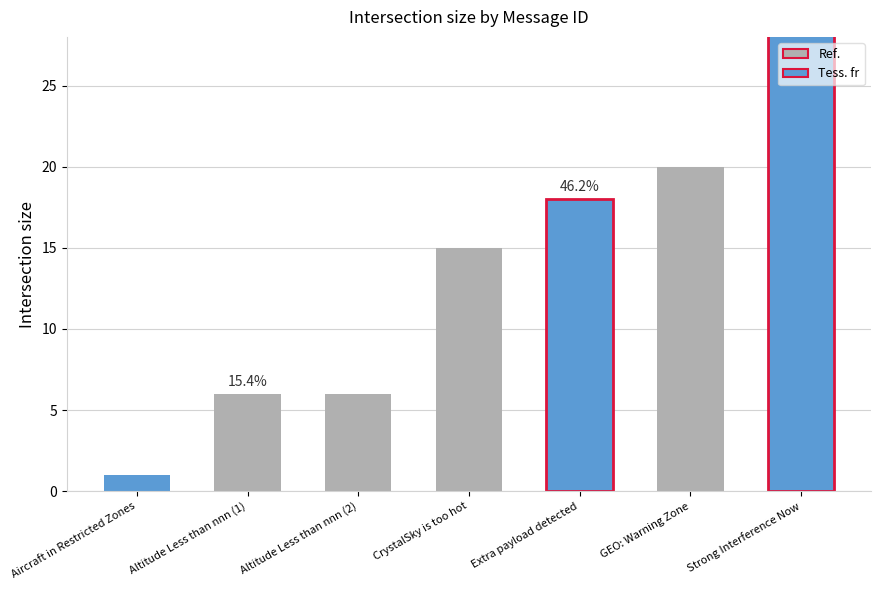

What is the label of the 4th bar from the right?

CrystalSky is too hot